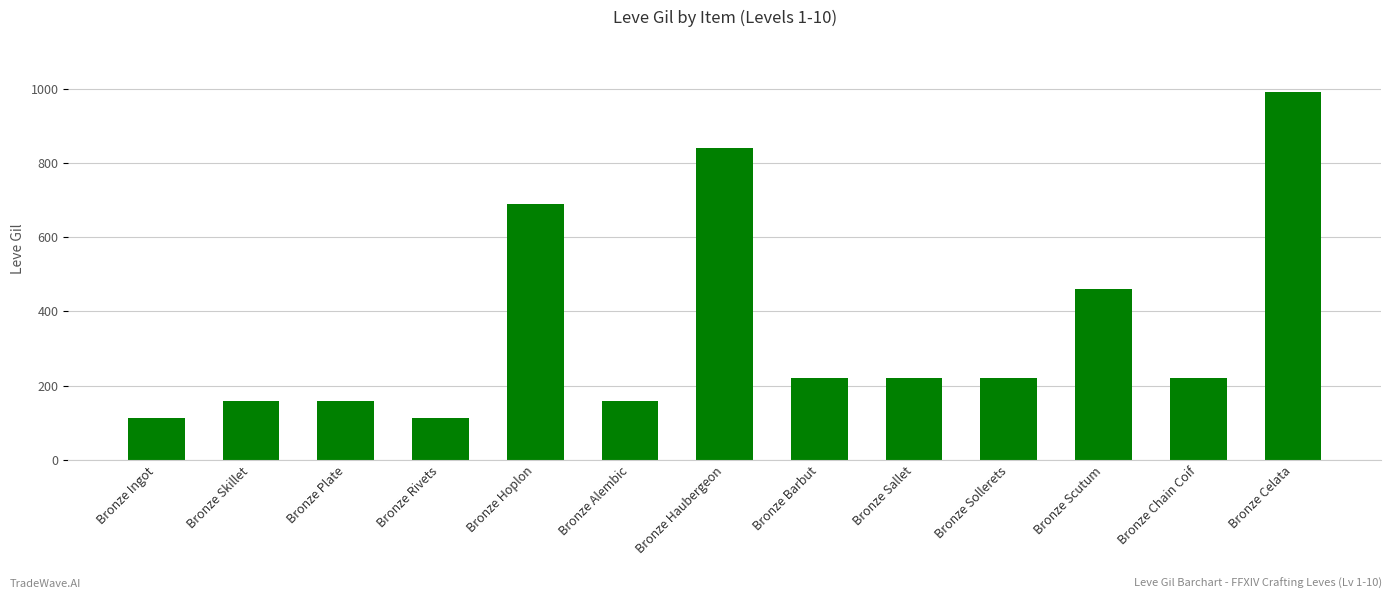

Where does the data first go above 220?

Bronze Hoplon